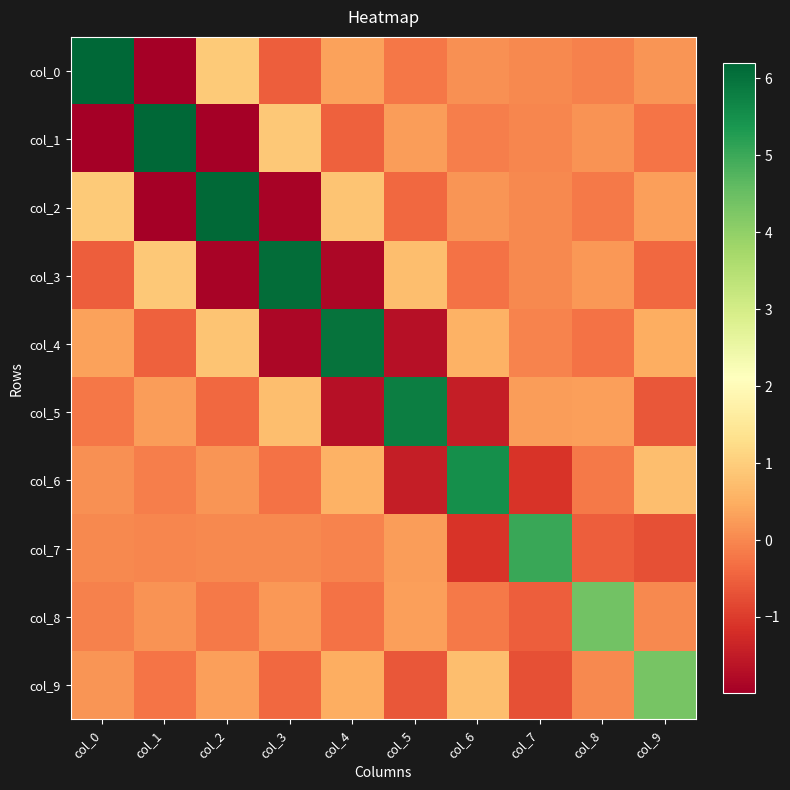

What is the maximum value shown in the chart?

6.2